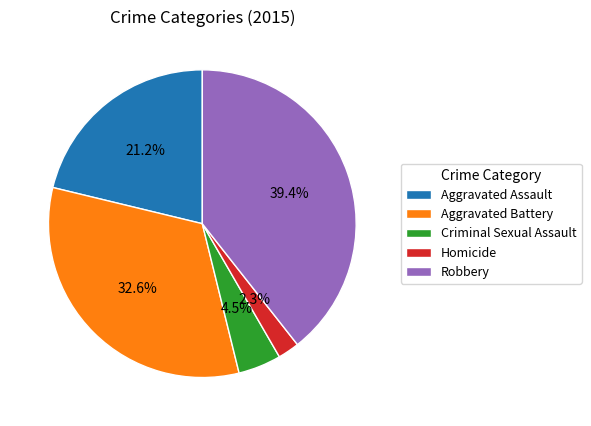

The Robbery slice represents 30% of the pie. True or false?

False